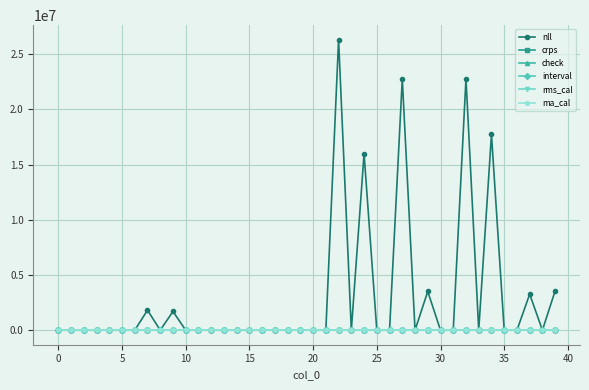

Which series has the largest range (max minus min)?

nll